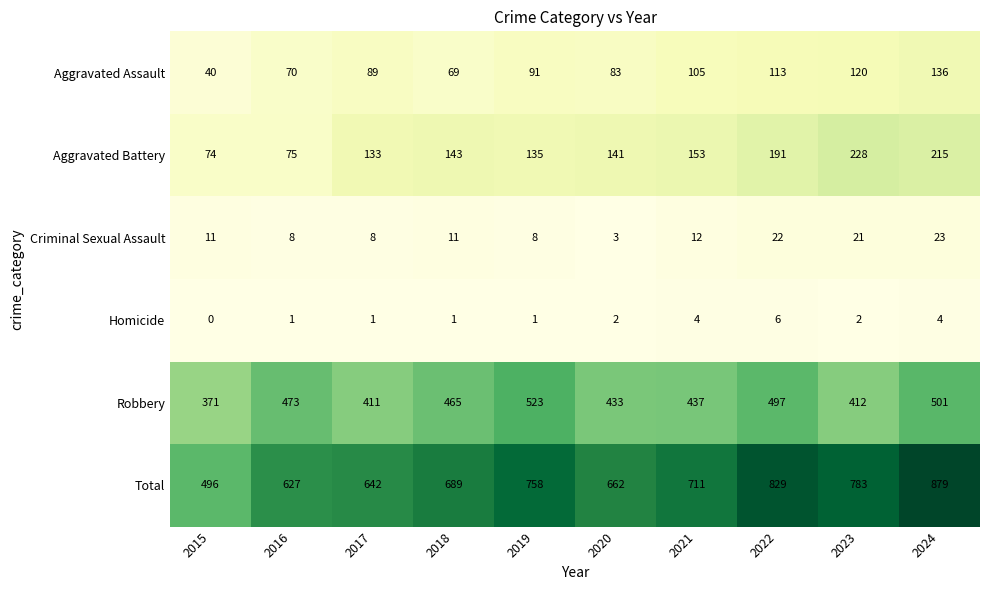

What is the total value across all series at 2021?

1422